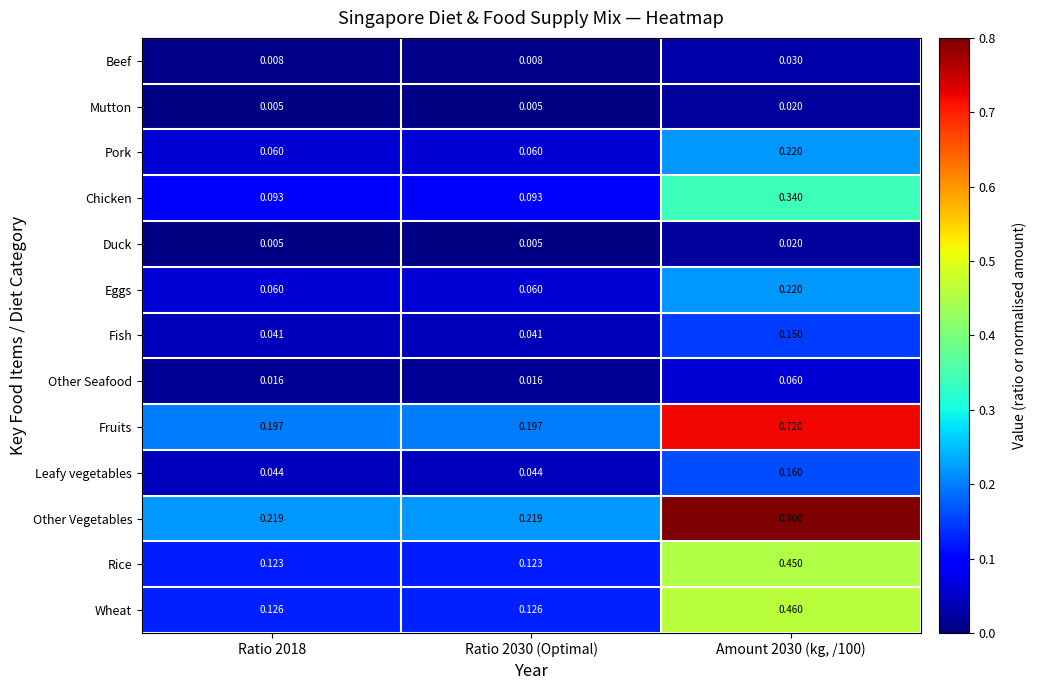

Which series has the widest spread of values?

Other Vegetables